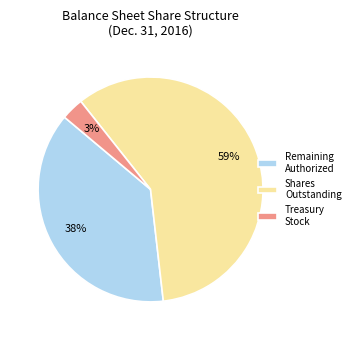

Between Remaining Authorized and Shares Outstanding, which is larger?

Shares Outstanding